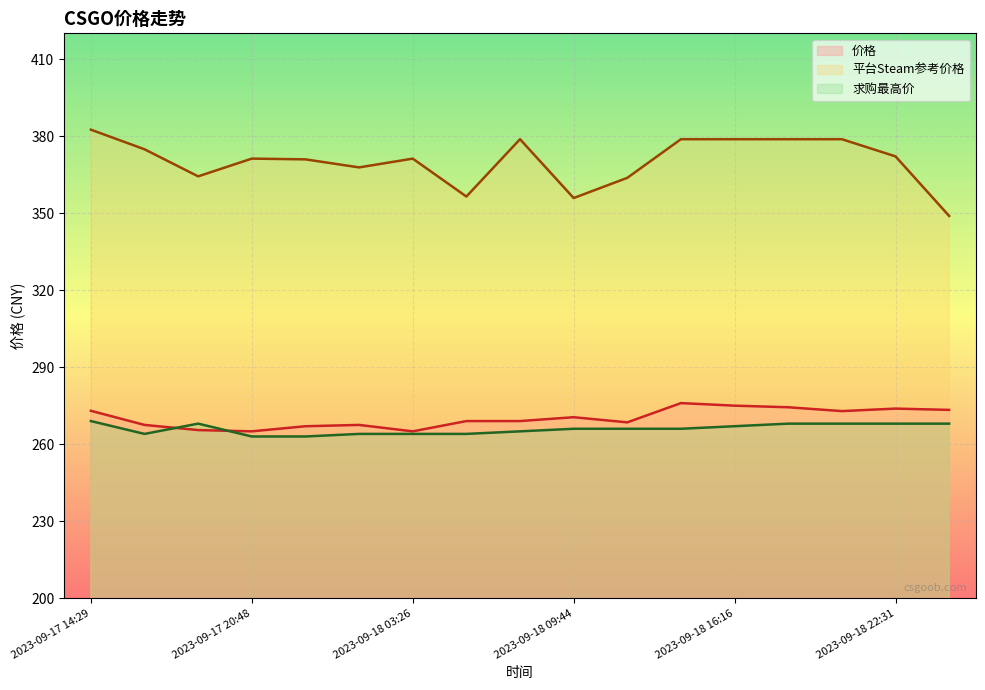

What is the maximum value for 价格?

276.0